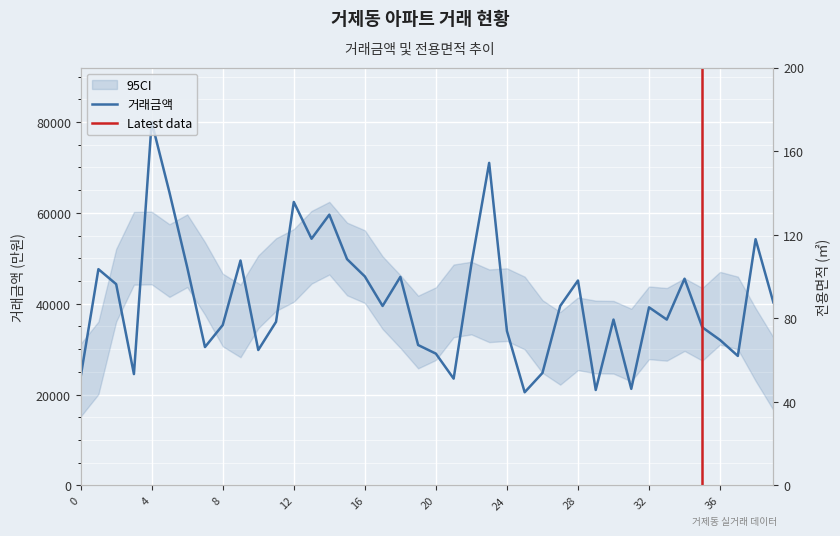

How many data points in 전용면적 are above 84?

30